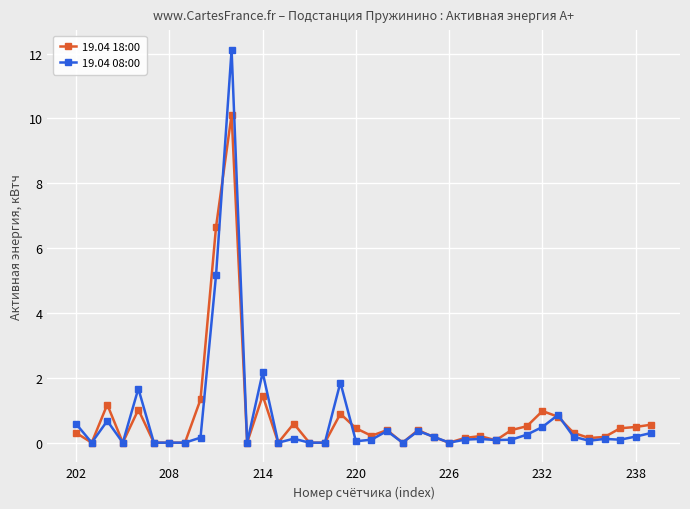

List the series in order of their peak value, highest first.

19.04 08:00, 19.04 18:00